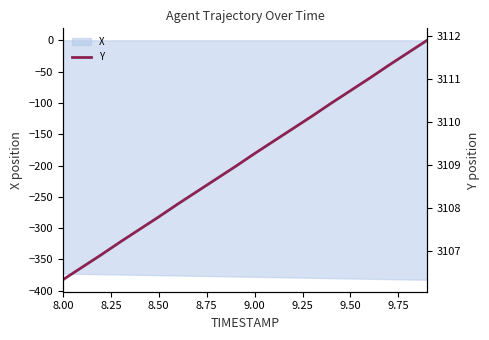

What is the highest value of the X series?

-372.5